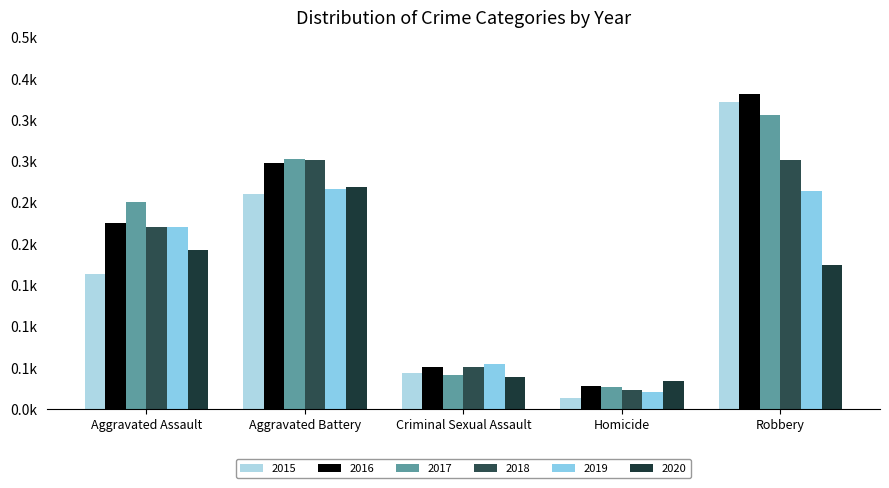

Which series has the widest spread of values?

2015